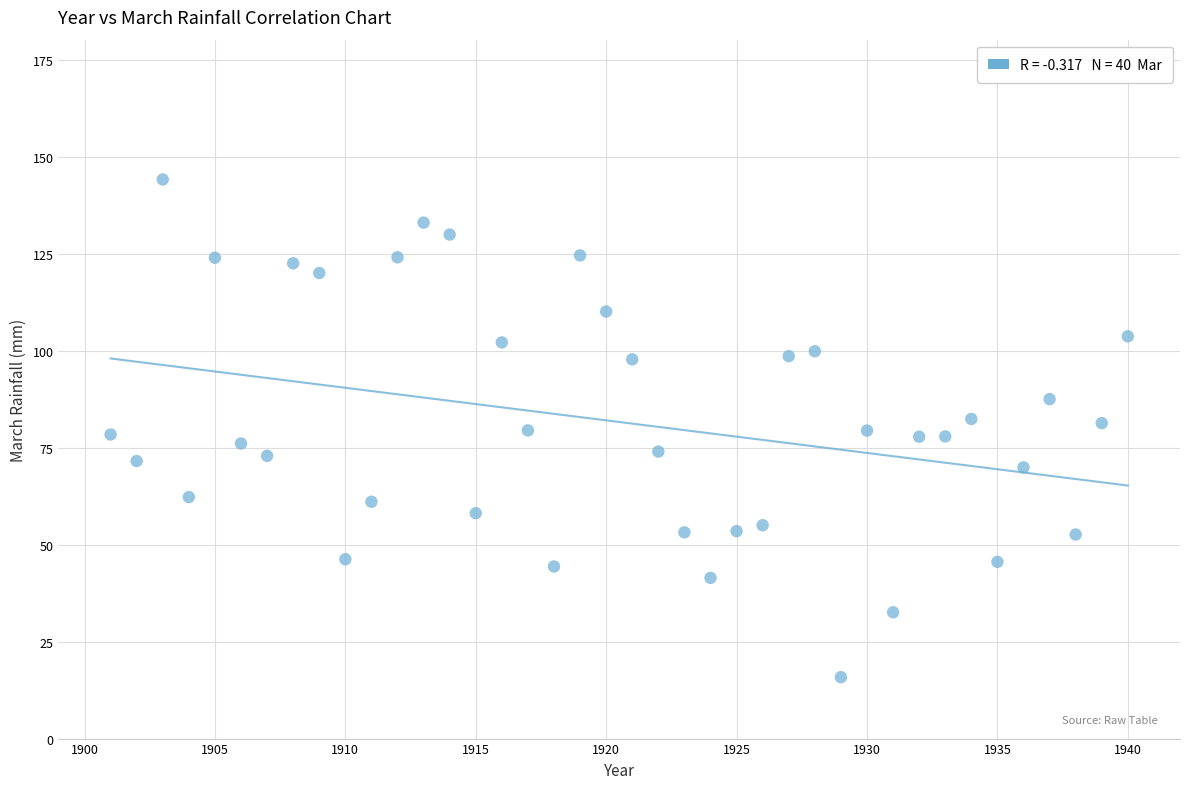

What is the range of X values (max minus min)?

39.0